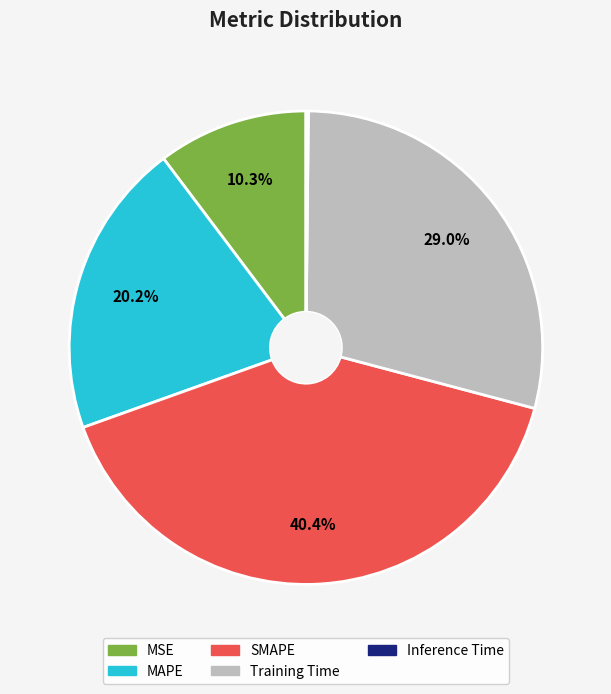

To the nearest percent, what is the difference between the largest and smallest slice percentages?

40%